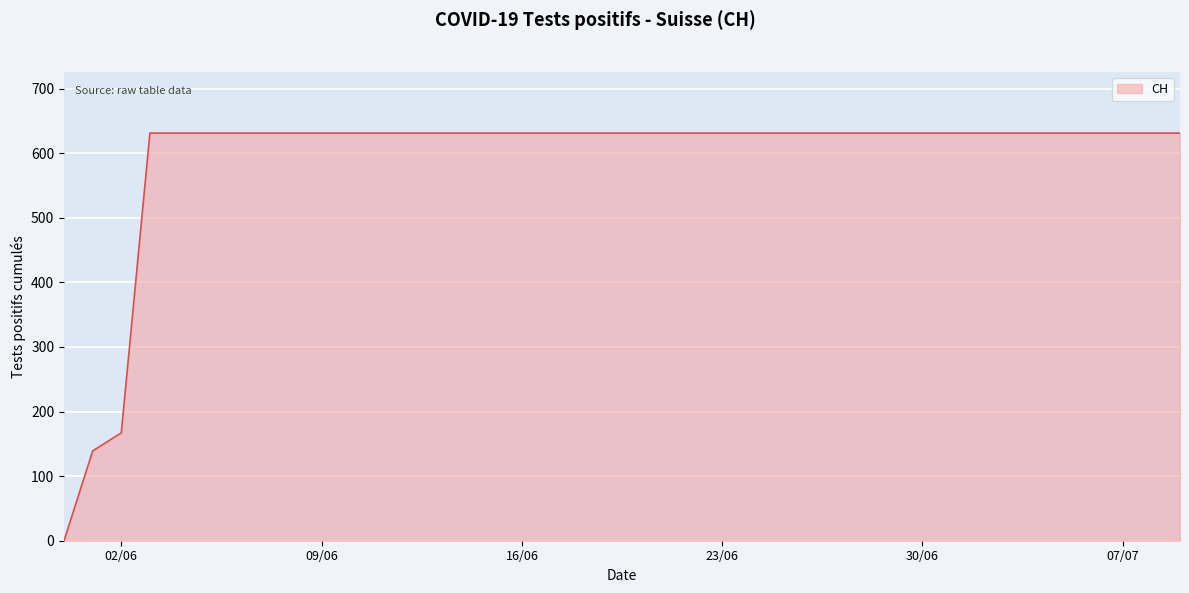

Reading right to left, list all the values displayed in this chart.

631	631	631	631	631	631	631	631	631	631	631	631	631	631	631	631	631	631	631	631	631	631	631	631	631	631	631	631	631	631	631	631	631	631	631	631	631	167	139	0